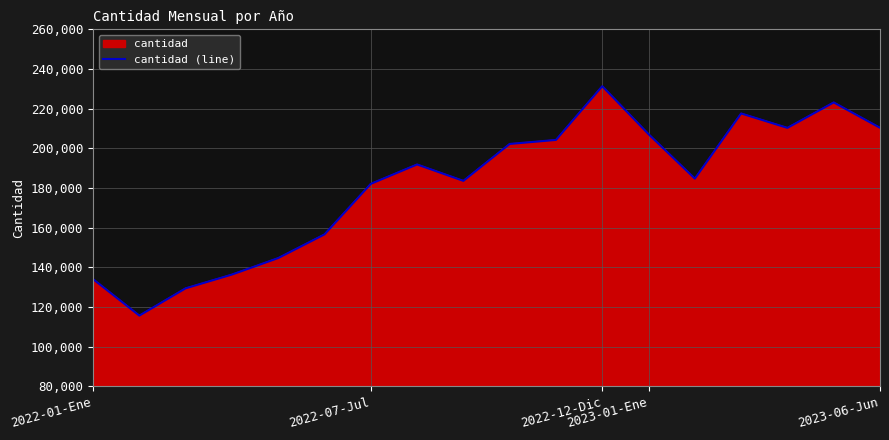

How many series are shown in this chart?

1